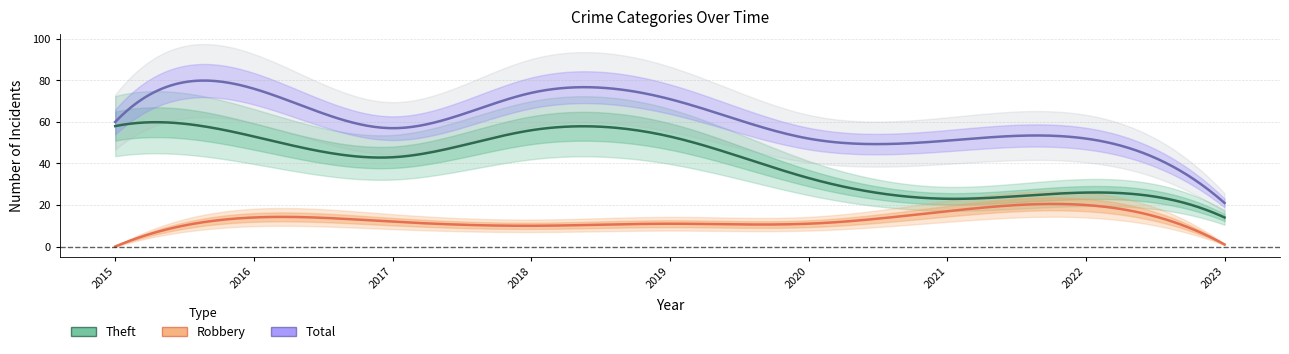

Is this an area chart (filled region under the line)?

No